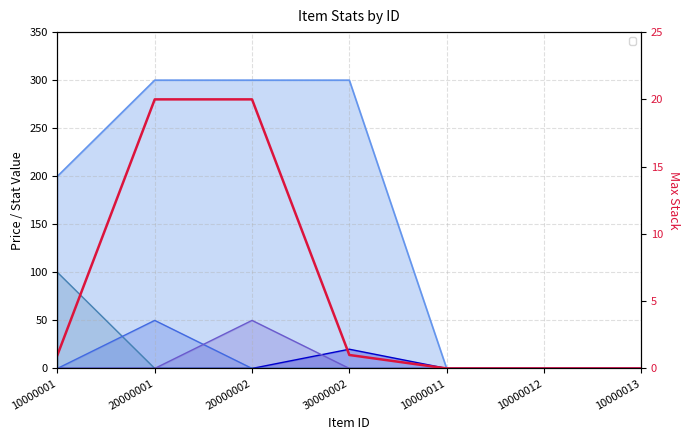

Which has a higher value, 10000001 or 10000011?

10000001